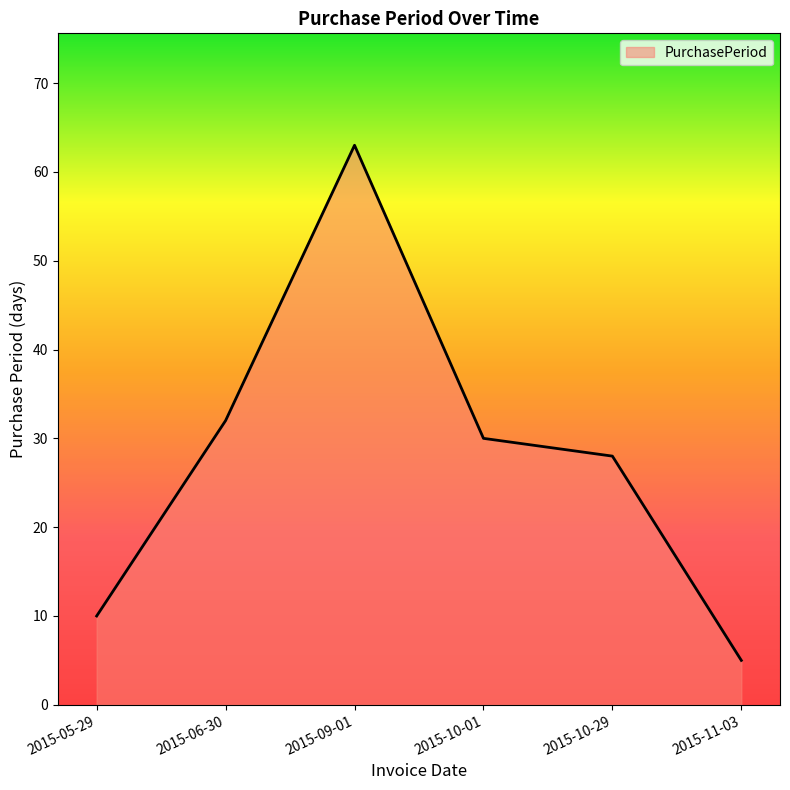

Reading left to right, list all the values displayed in this chart.

10	32	63	30	28	5